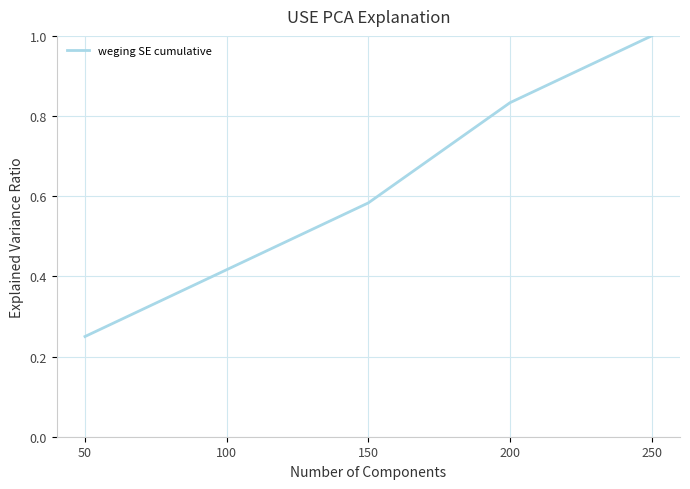

Does the chart display data point markers on the line(s)?

No